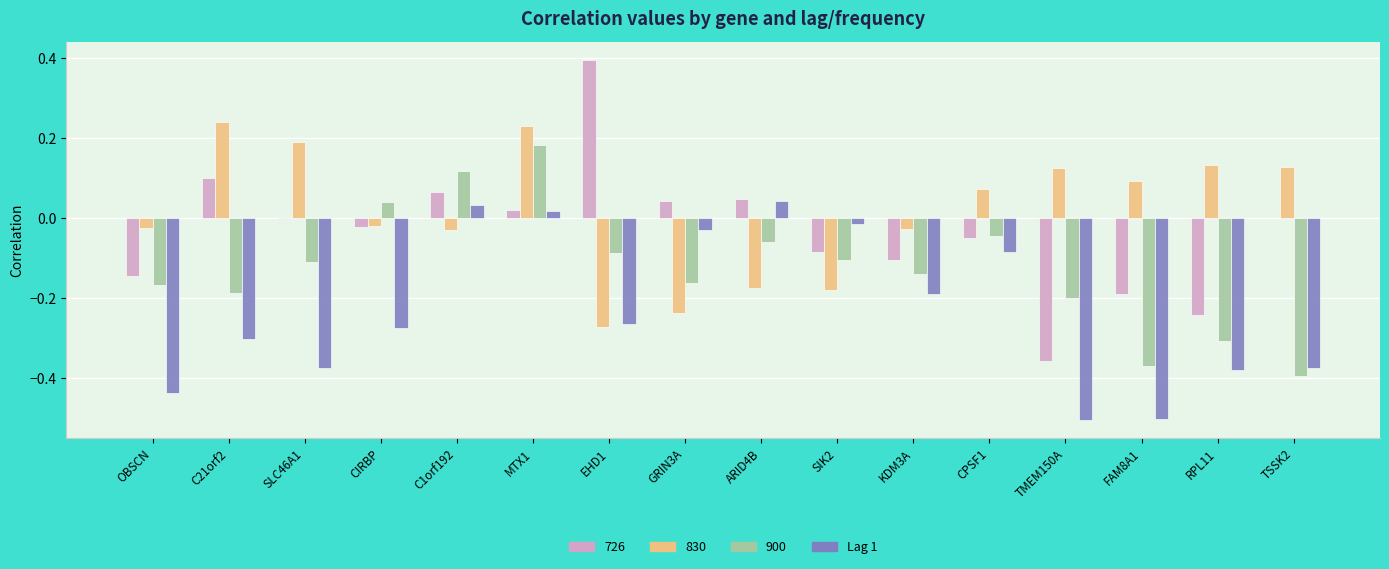

What is the sum of all 900 values?

-2.0